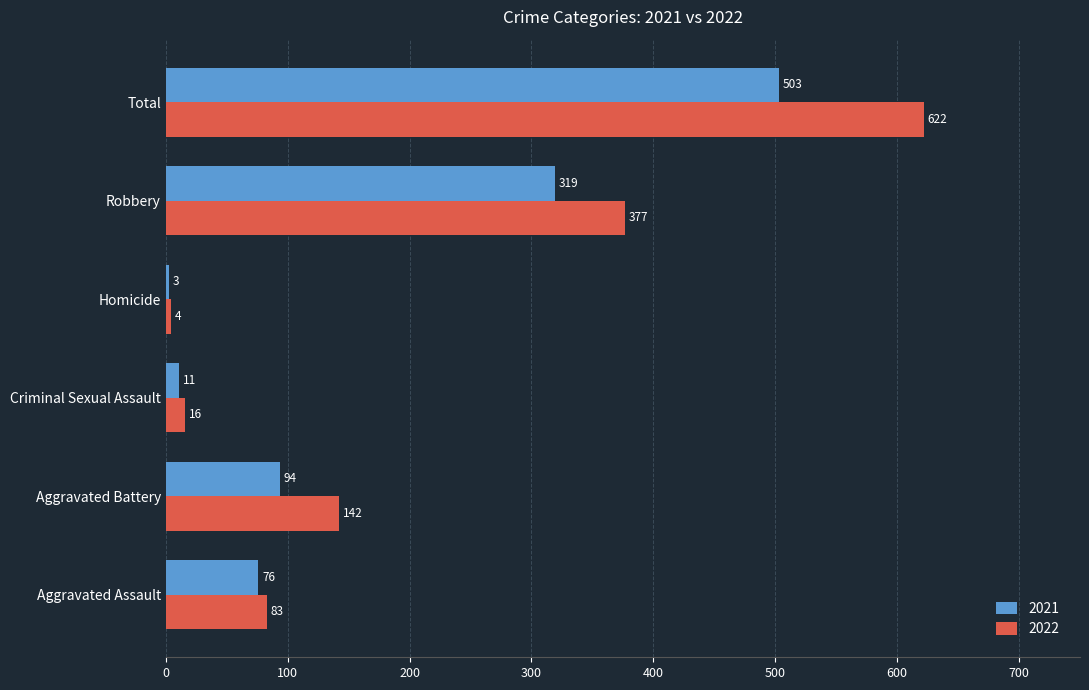

What is the spread (max minus min) of values at Total?

119